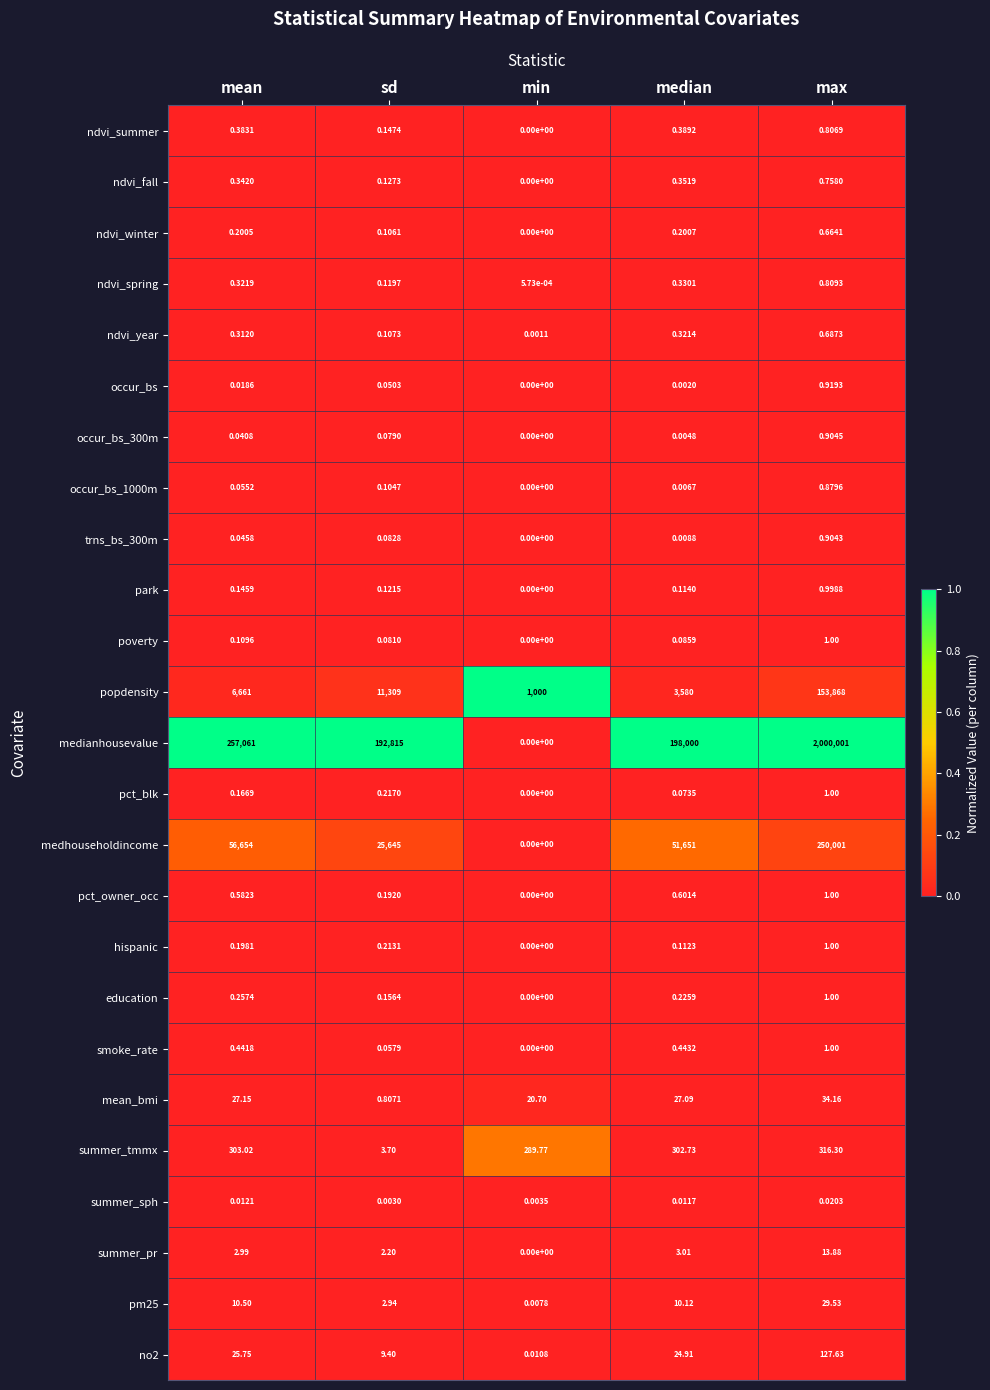

Which series has the largest range (max minus min)?

medianhousevalue